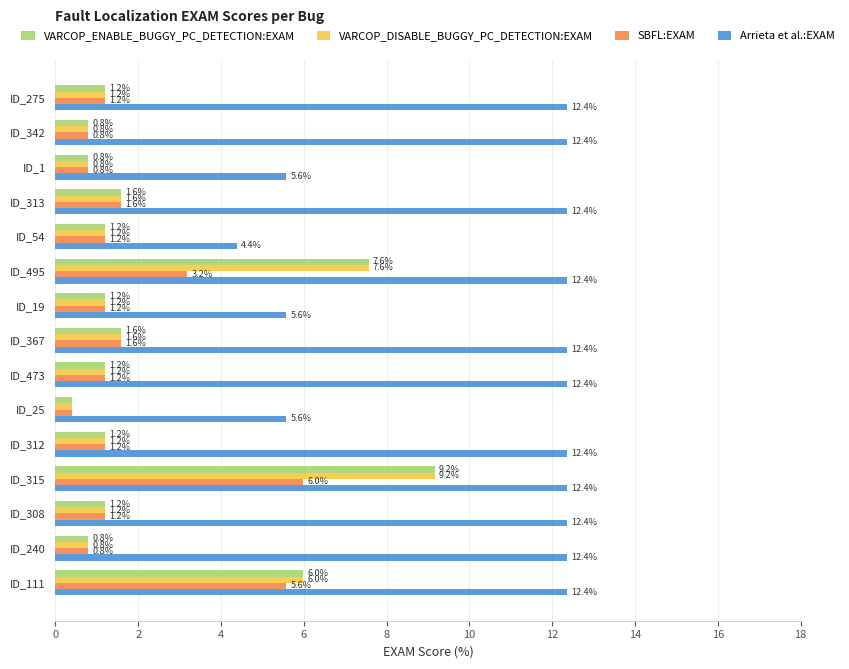

What are all the series names shown in the legend?

VARCOP_ENABLE_BUGGY_PC_DETECTION:EXAM, VARCOP_DISABLE_BUGGY_PC_DETECTION:EXAM, SBFL:EXAM, Arrieta et al.:EXAM